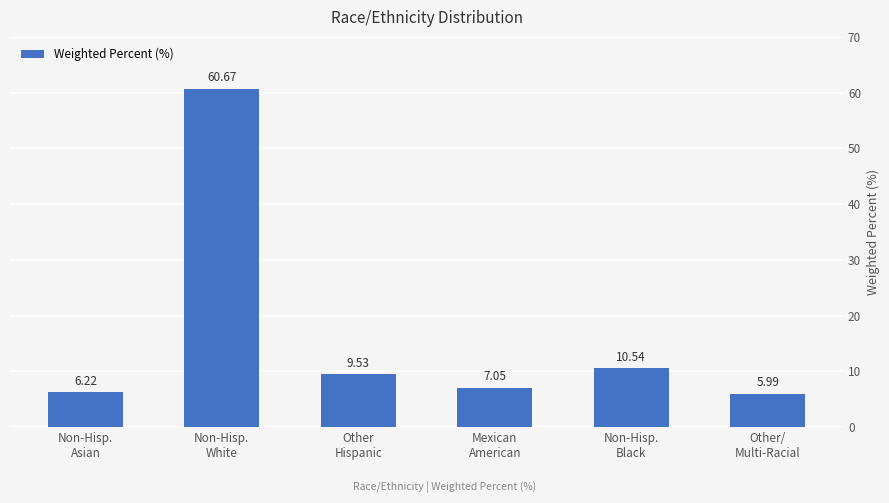

What is the average value?

16.7